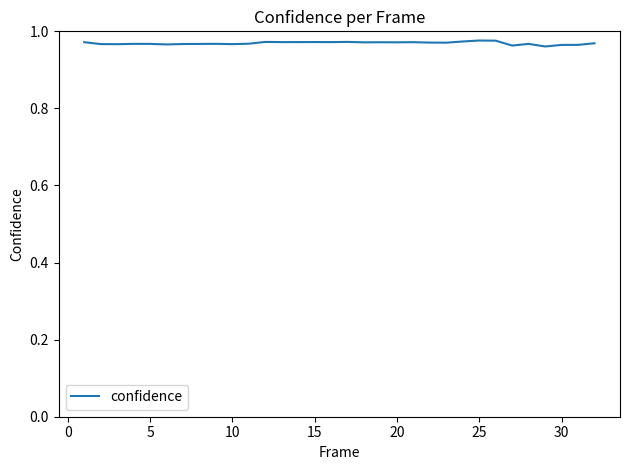

How many lines are shown in the chart?

1